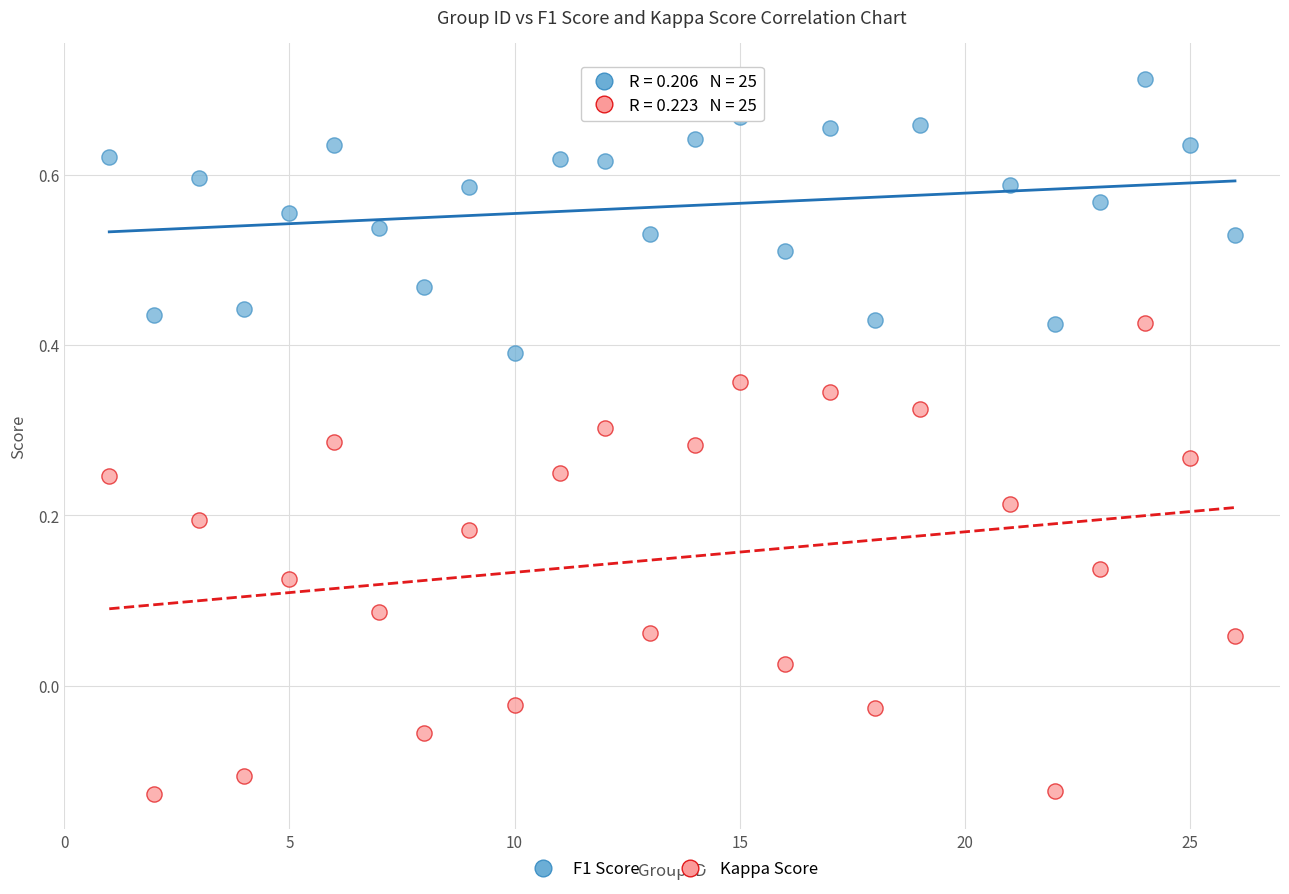

What is the X range (max minus min) for the scatter plot?

25.0